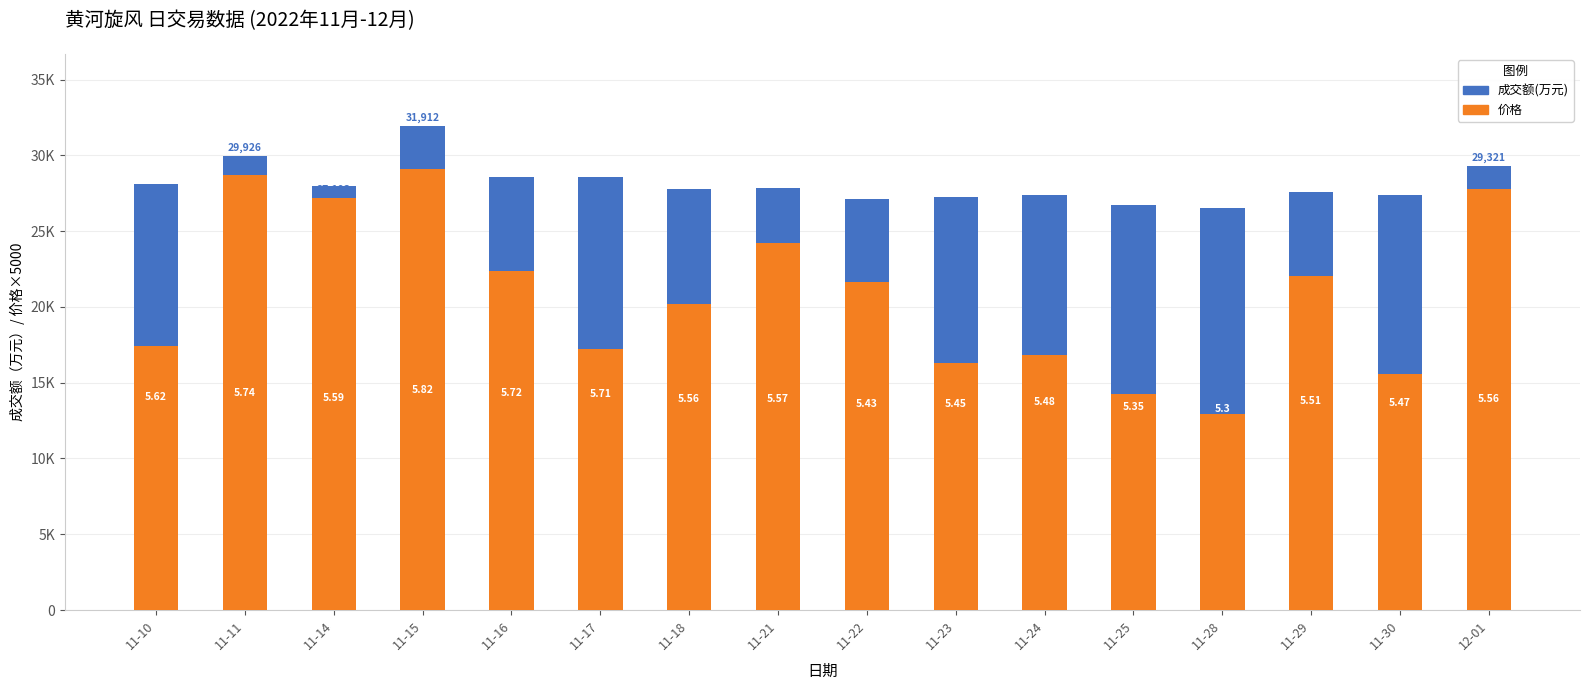

Is the value of 成交额(万元) at 11-23 greater than the value of 价格 at 12-01?

No